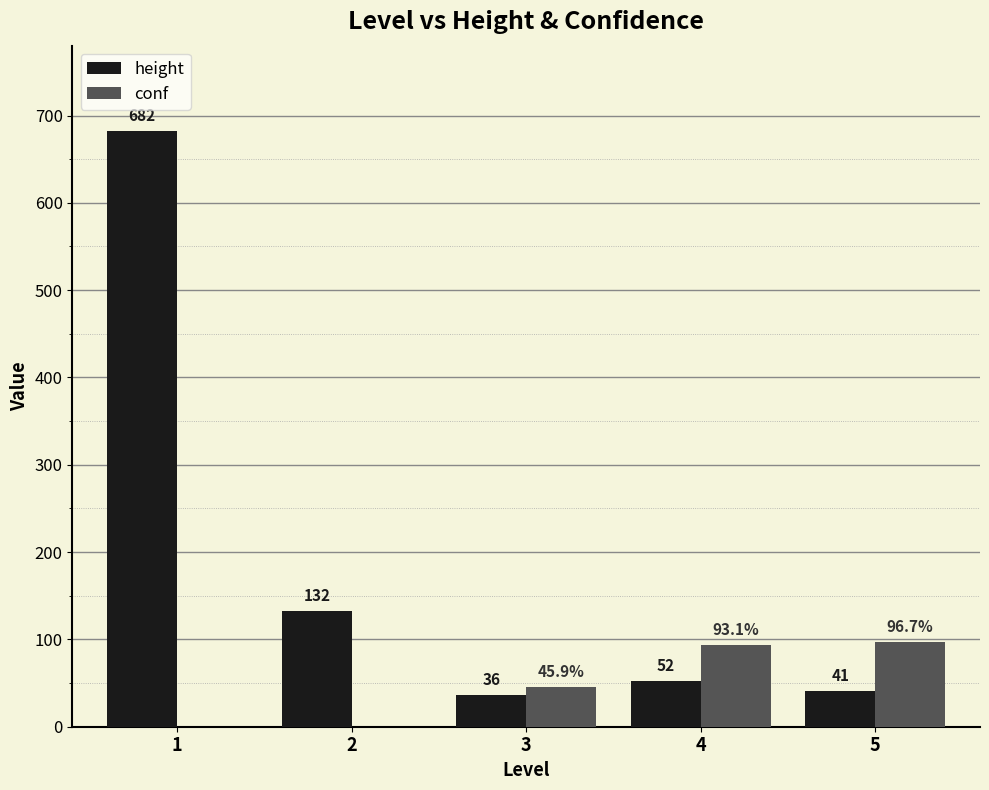

How many groups of bars are there?

5